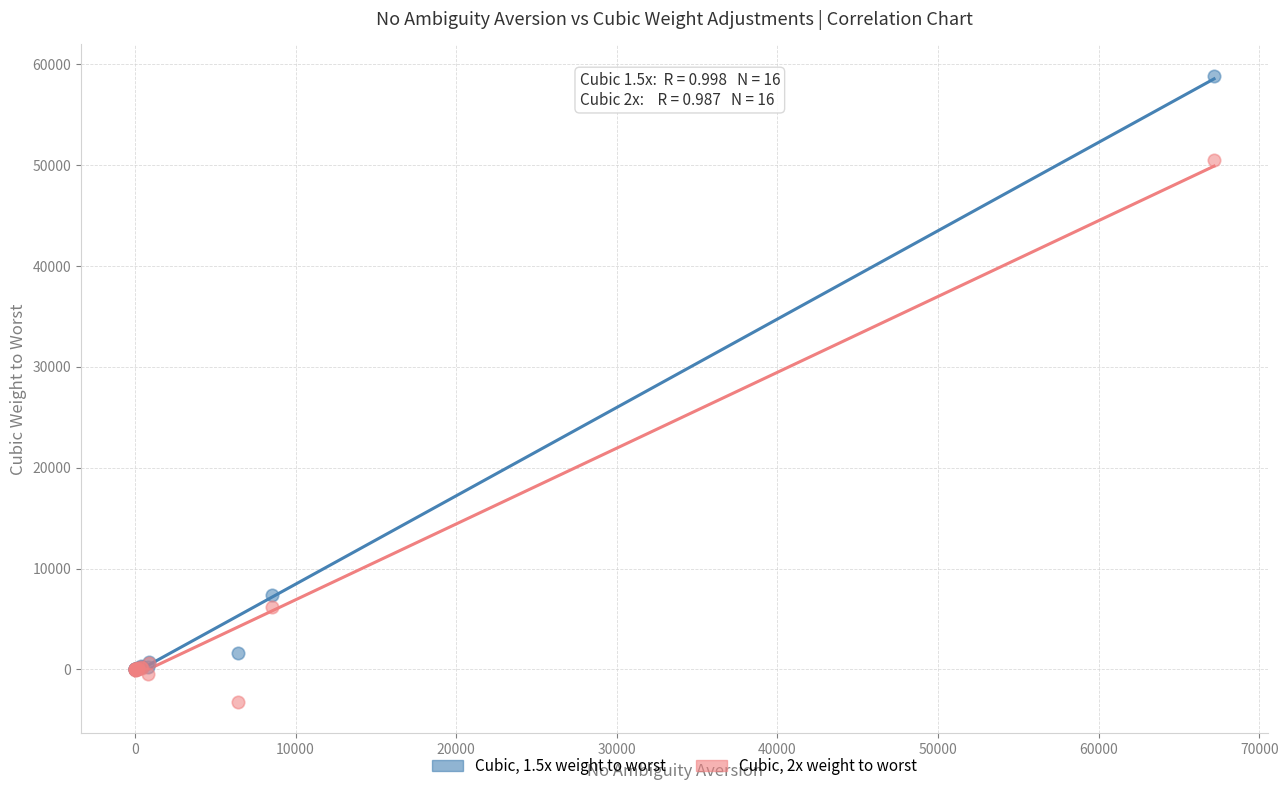

Across all series, what Y value is closest to 27804?

7345.6